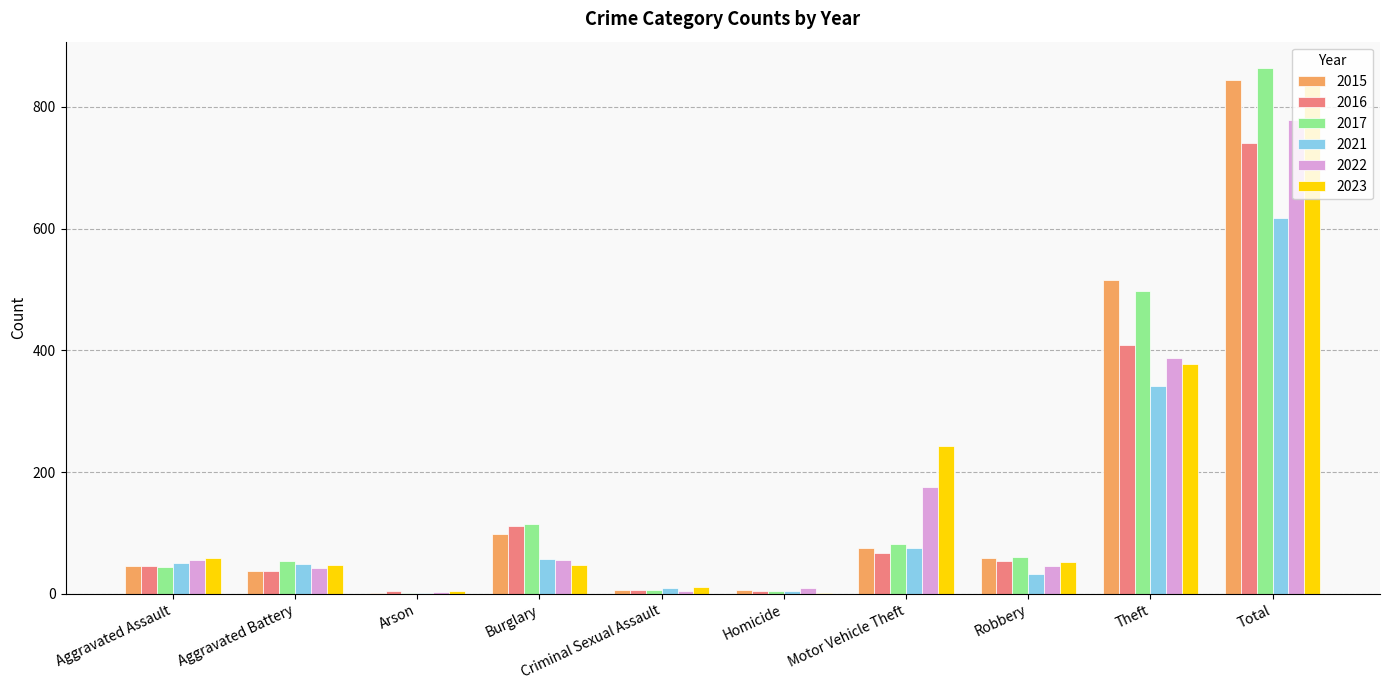

What is the sum of the 2017 values at Total and Theft?

1361